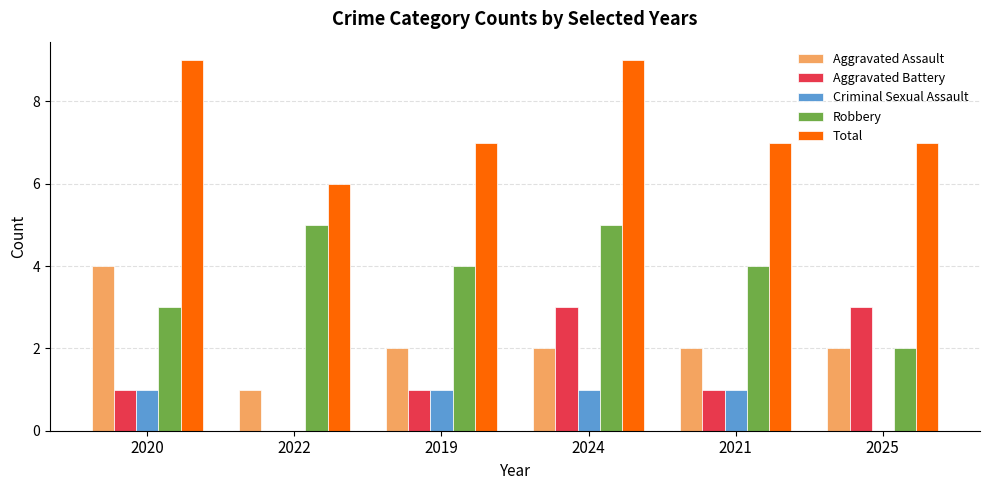

What is the sum of the Robbery values at 2021 and 2024?

9